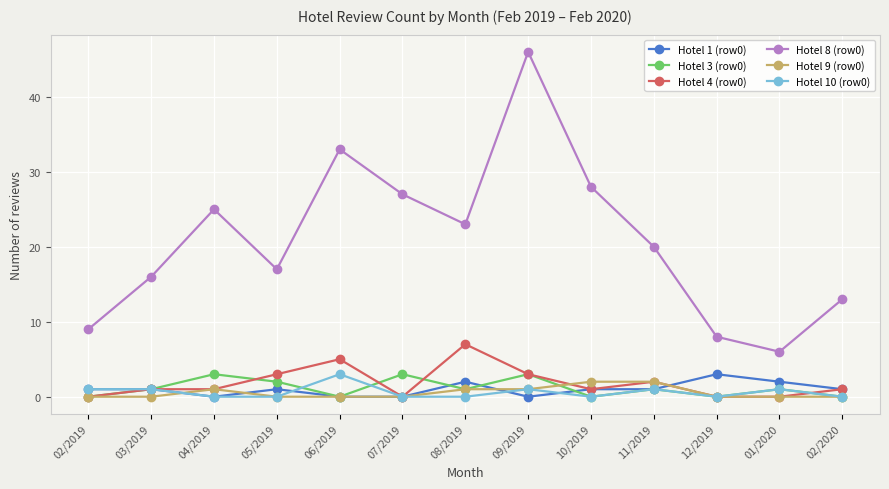

At which category does the chart reach its peak across all series?

09/2019